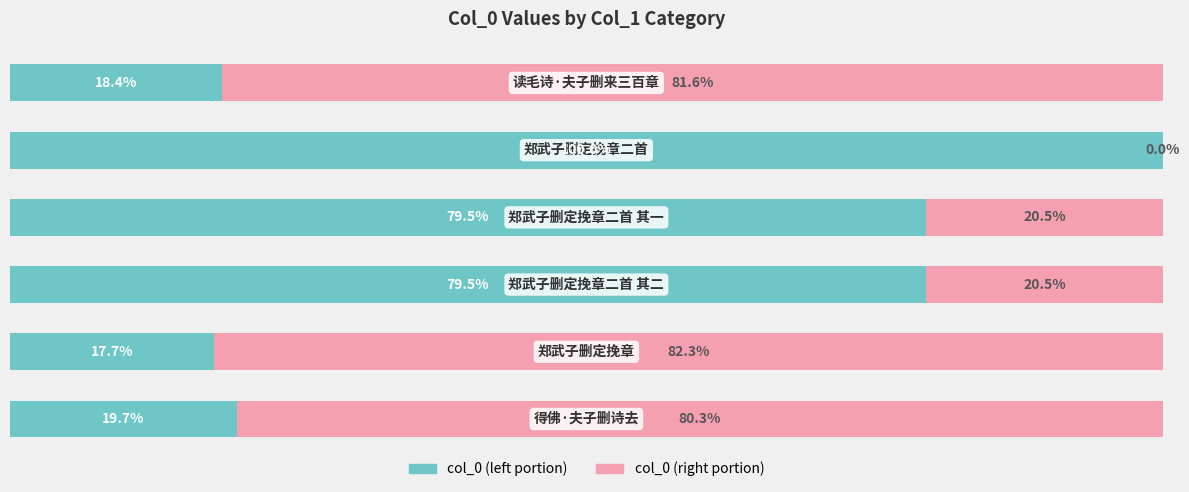

How many bars are there in total?

12